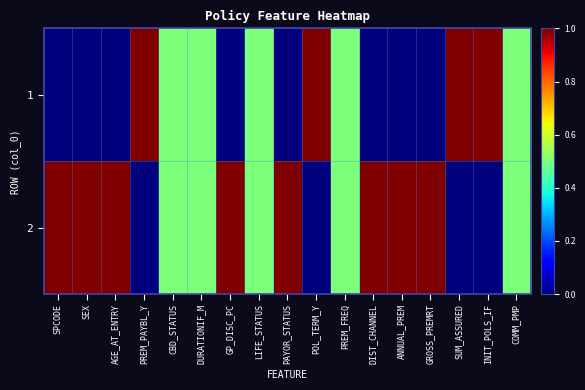

How many data points does each series have?

17